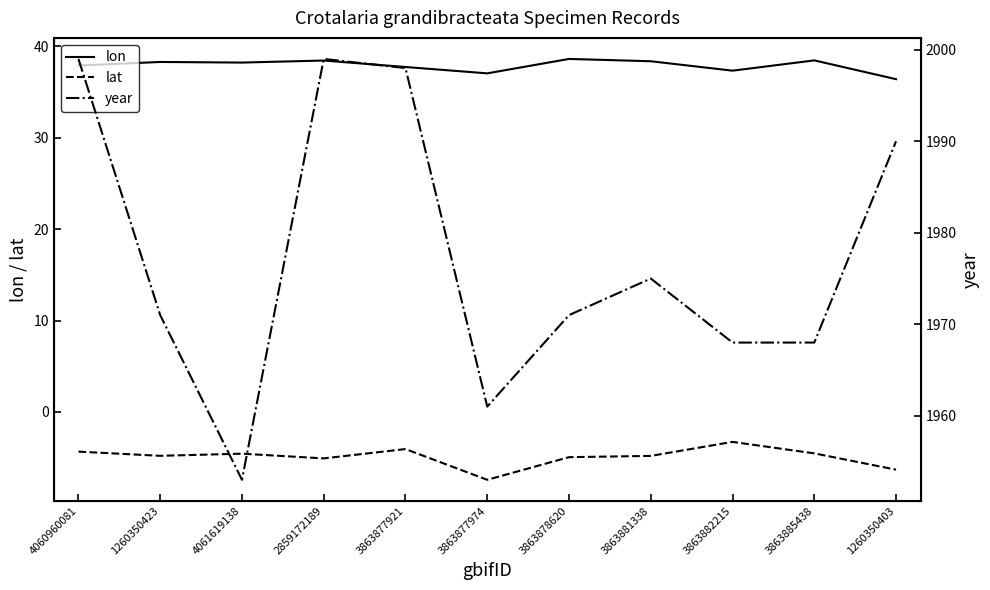

What is the minimum value for lon?

36.4